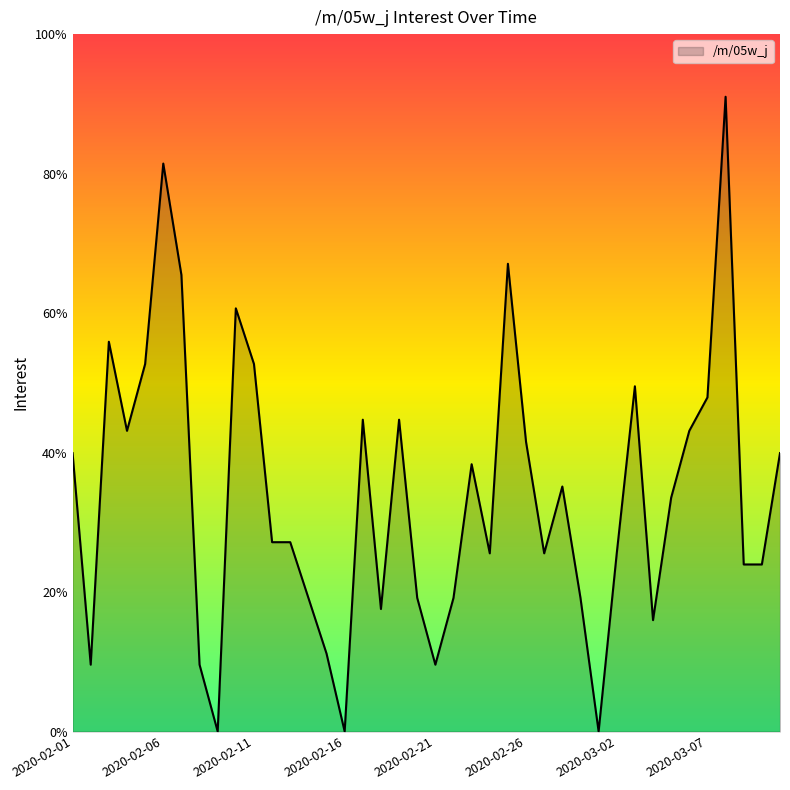

Does the chart have visible grid lines?

No